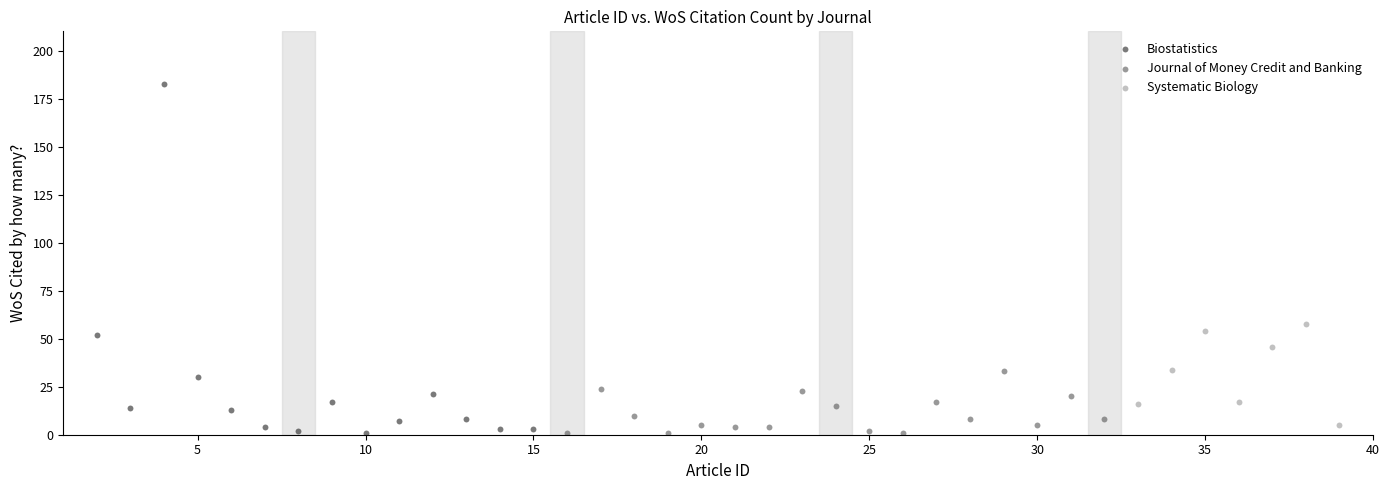

Which series has the largest Y range (max minus min)?

Biostatistics